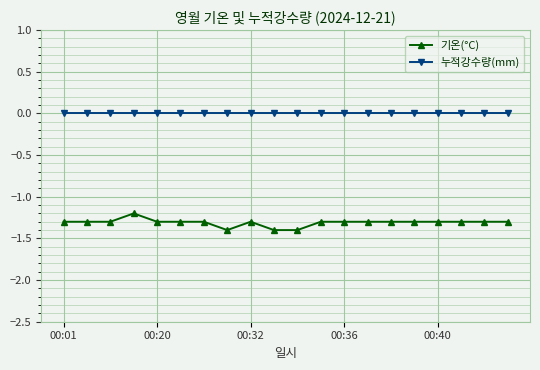

Which series has the widest spread of values?

기온(°C)